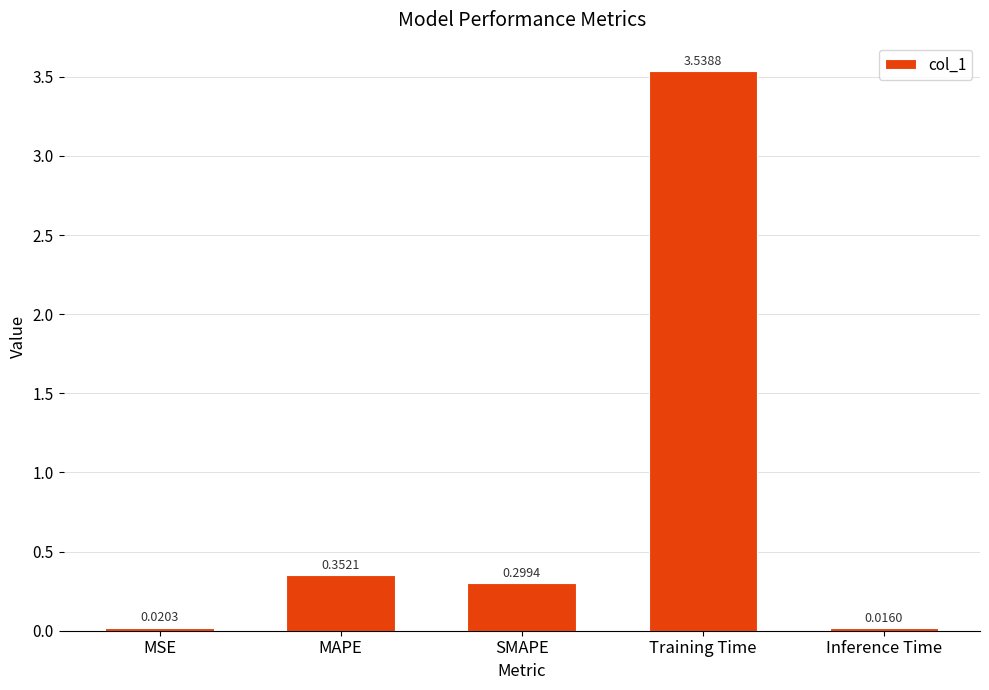

What is the ratio of the value at MAPE to the value at Training Time?

0.1